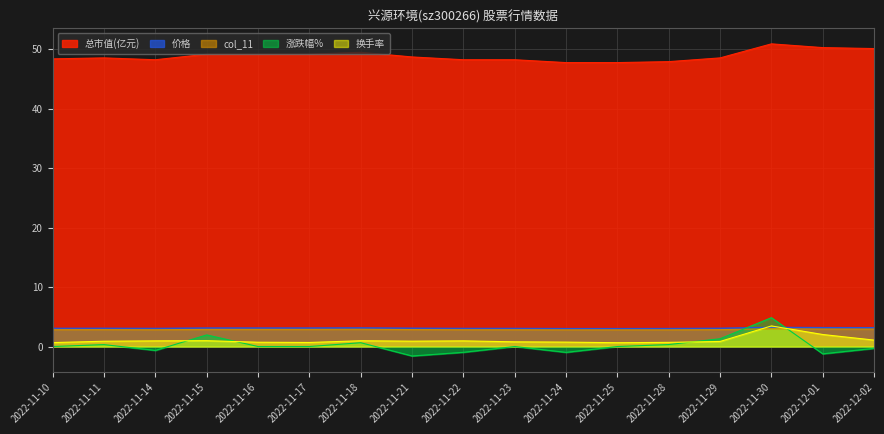

How many interior local peaks does the 涨跌幅% series have?

5